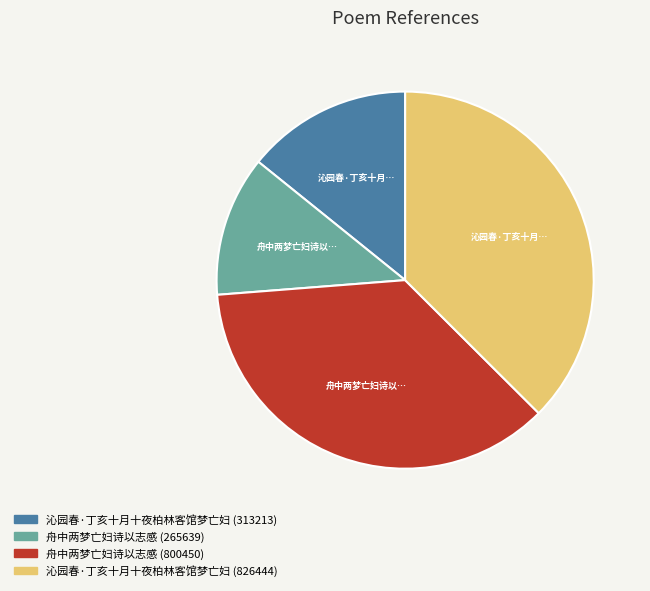

What is the ratio of the value at 舟中两梦亡妇诗以志感 (800450) to the value at 沁园春·丁亥十月十夜柏林客馆梦亡妇 (313213)?

2.6